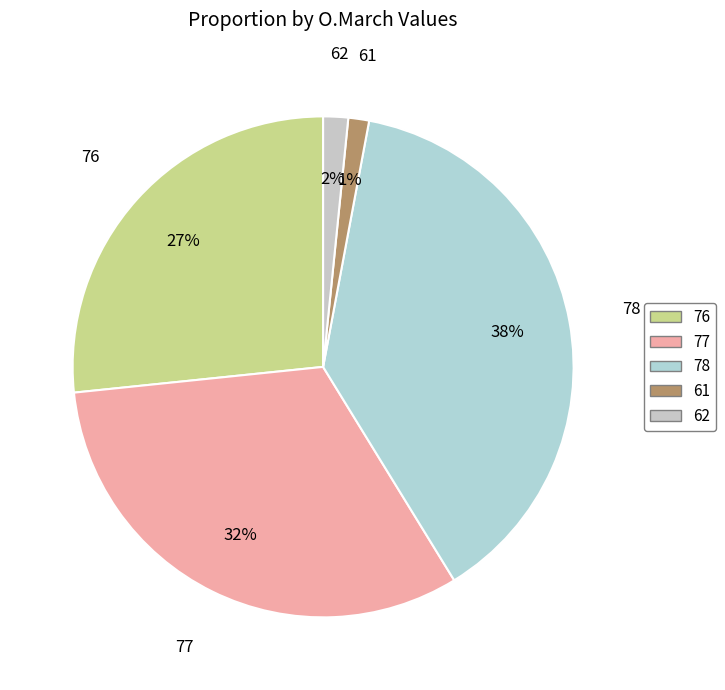

Do 61 and 76 together represent more than half of the pie?

No